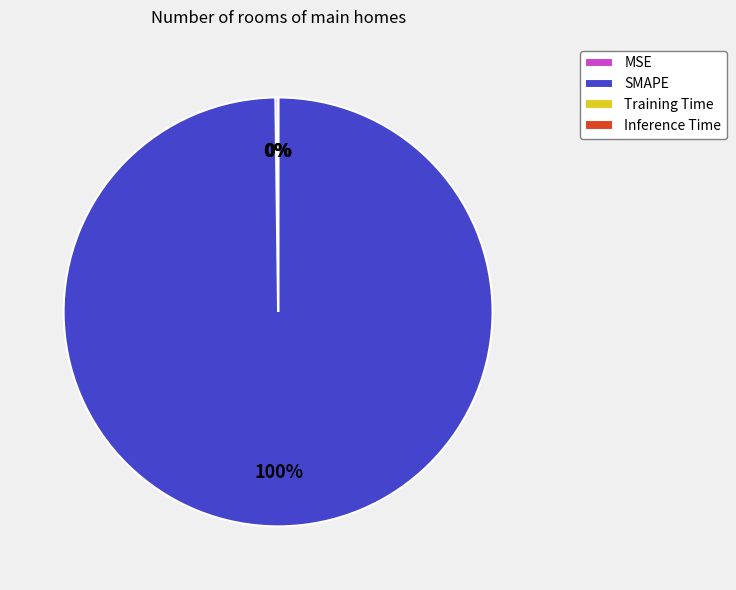

Which category has the biggest portion of the pie?

SMAPE